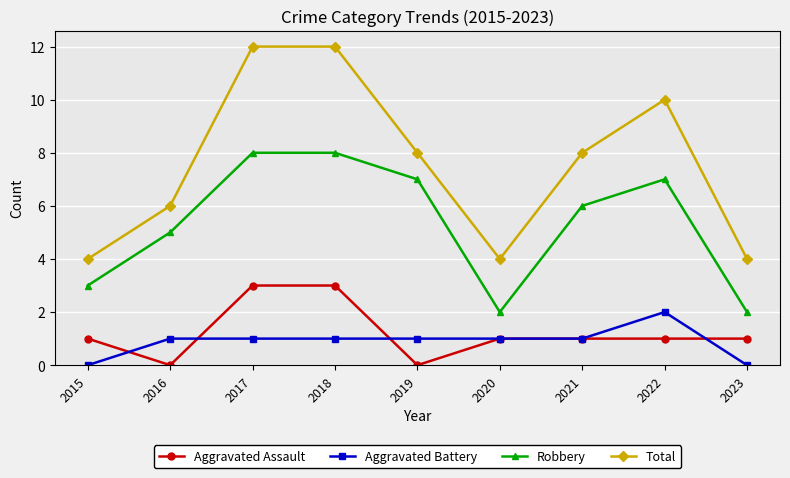

True or false: Robbery and Total cross at least once.

False